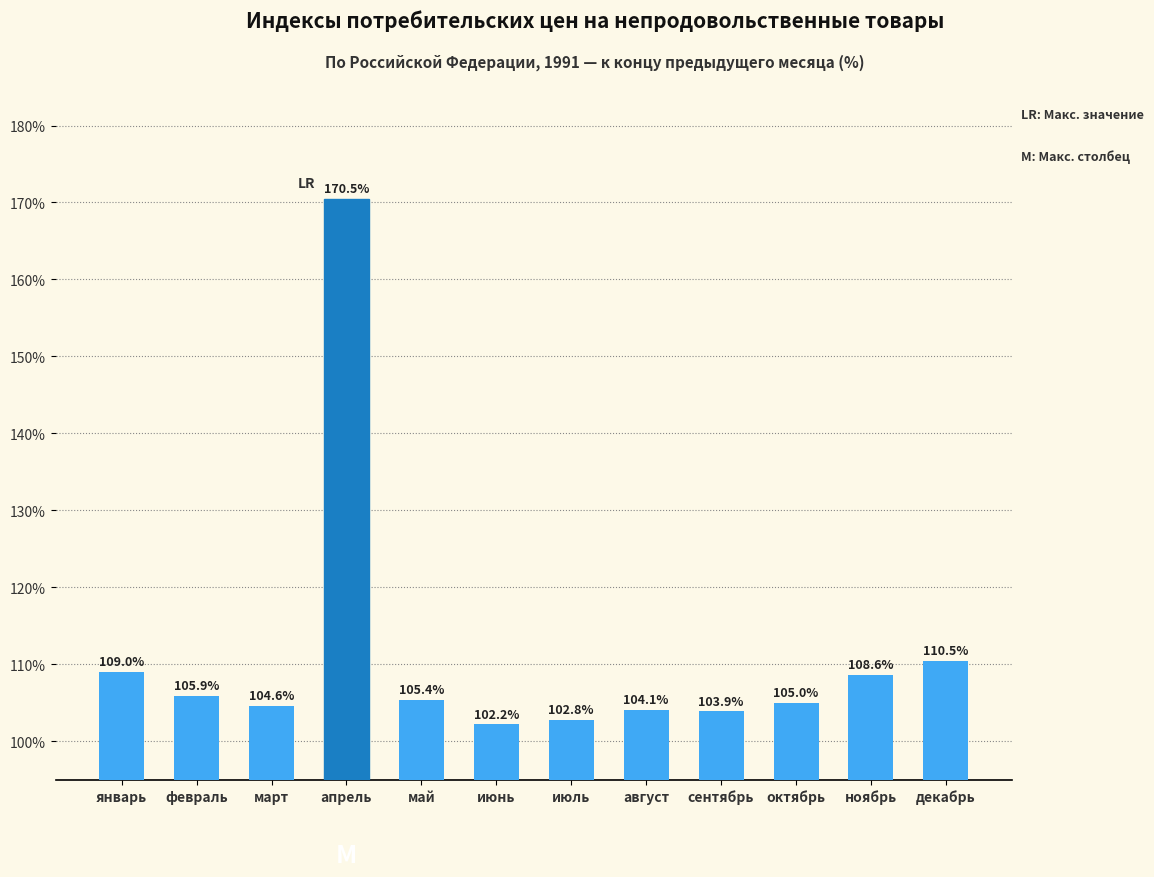

Does the chart contain stacked bars?

No